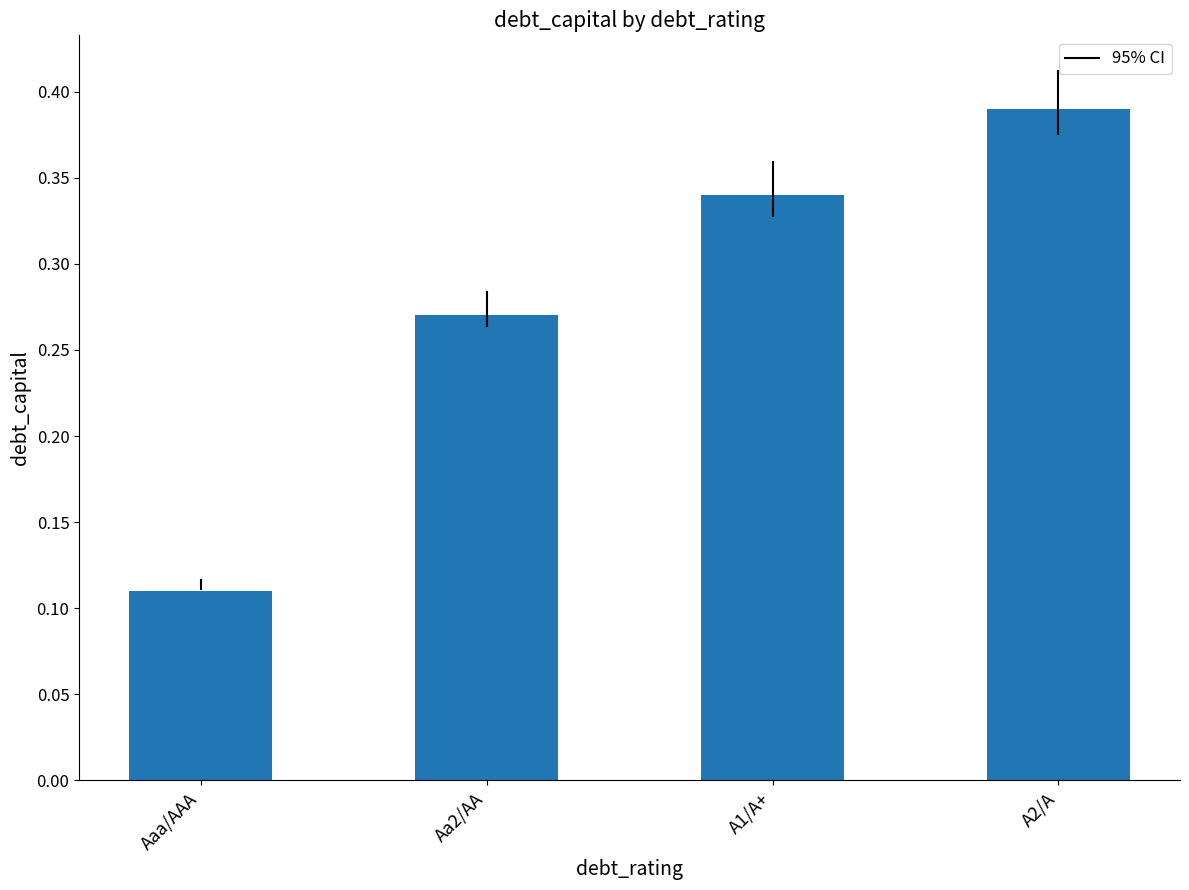

Where is the data nearest to the value 0?

Aaa/AAA